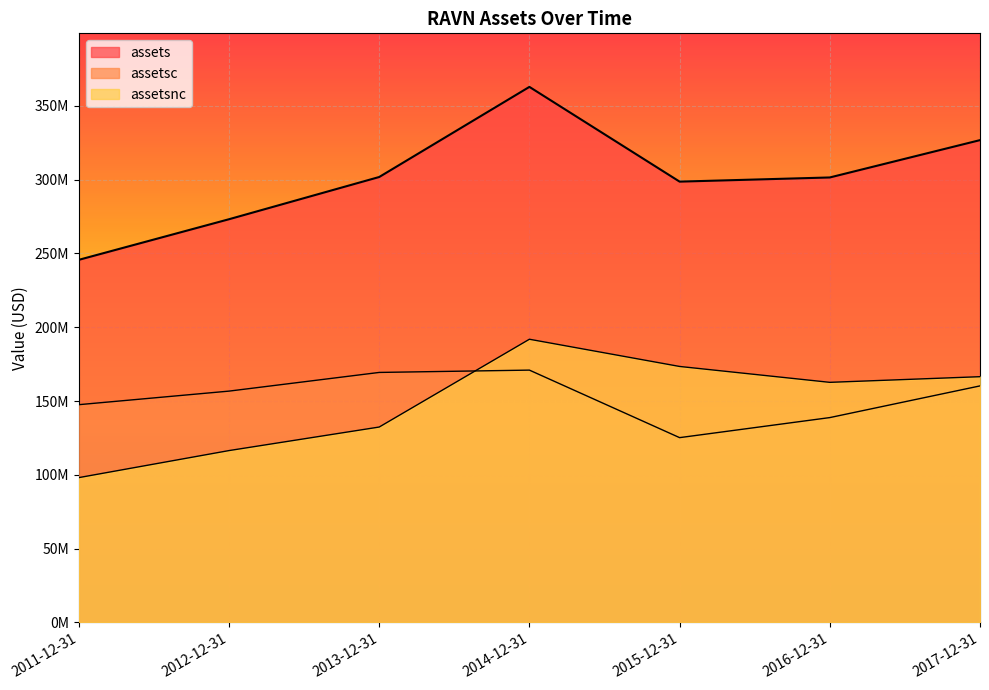

Where does the assets series first go above 301509000?

2013-12-31